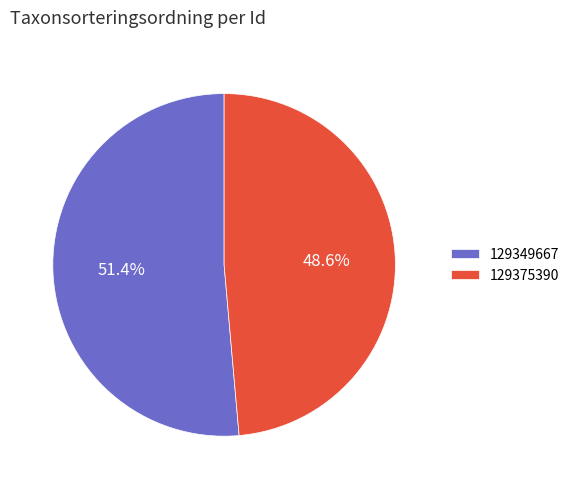

To the nearest percent, what percentage of the pie is 129349667?

51%